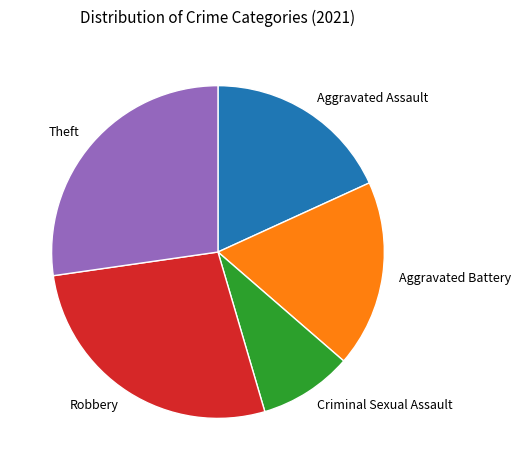

Is Criminal Sexual Assault the majority of the pie?

No